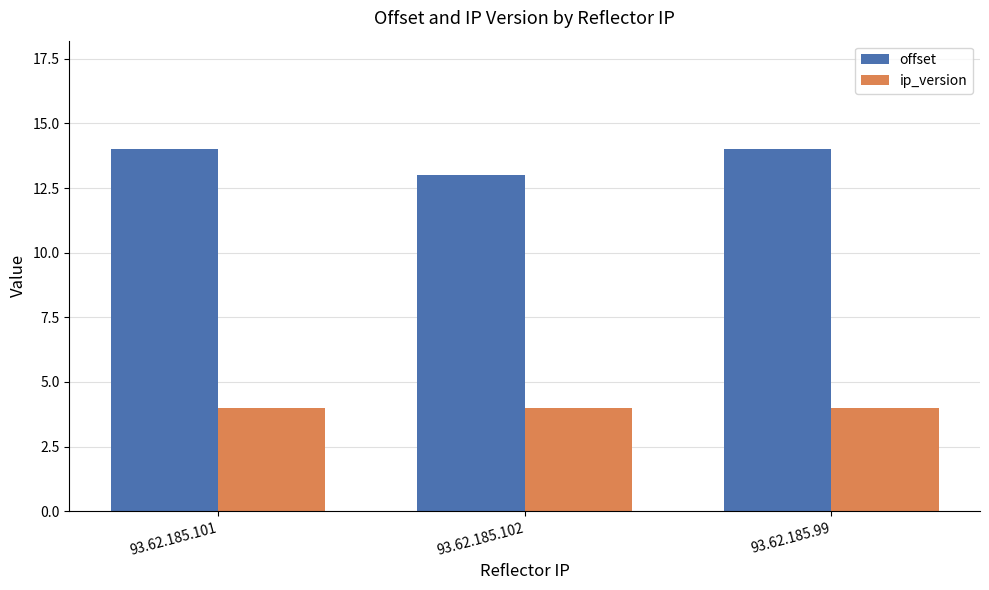

What is the sum of all ip_version values?

12